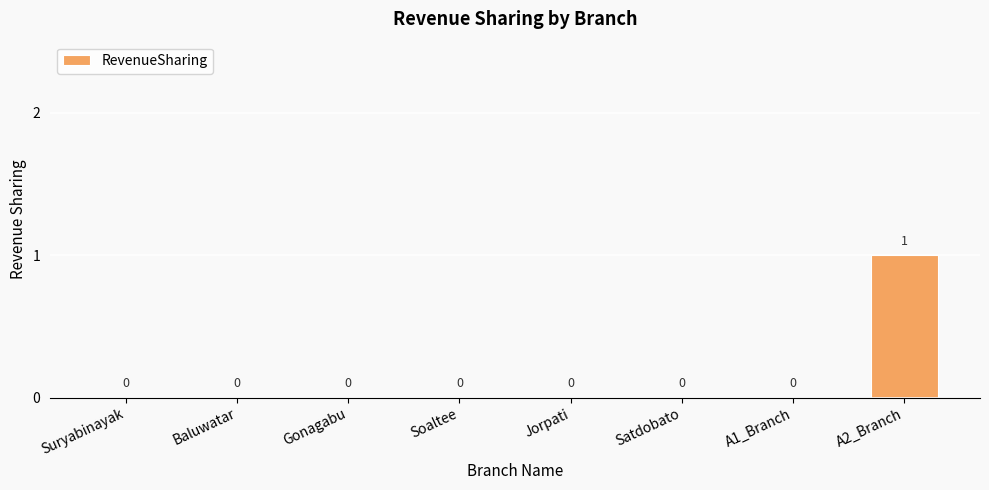

What is the maximum value shown in the chart?

1